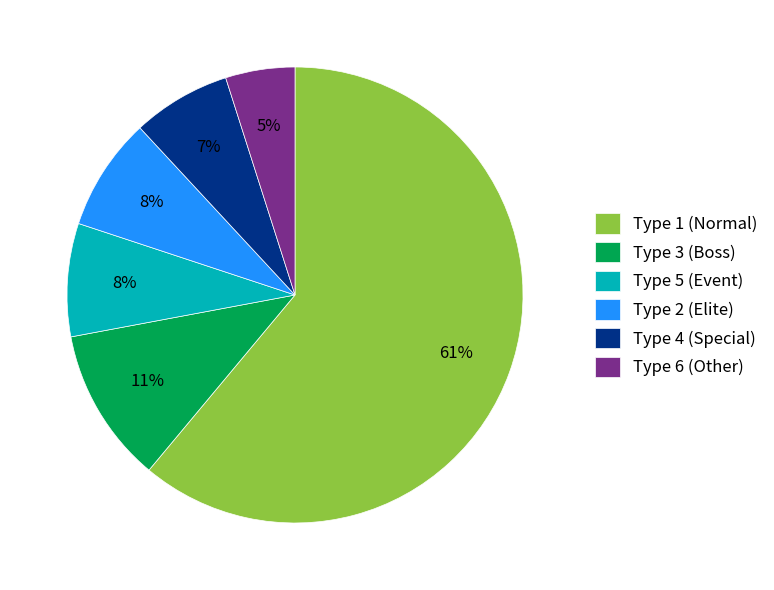

To the nearest percent, what percentage of the pie is Type 1 (Normal)?

61%